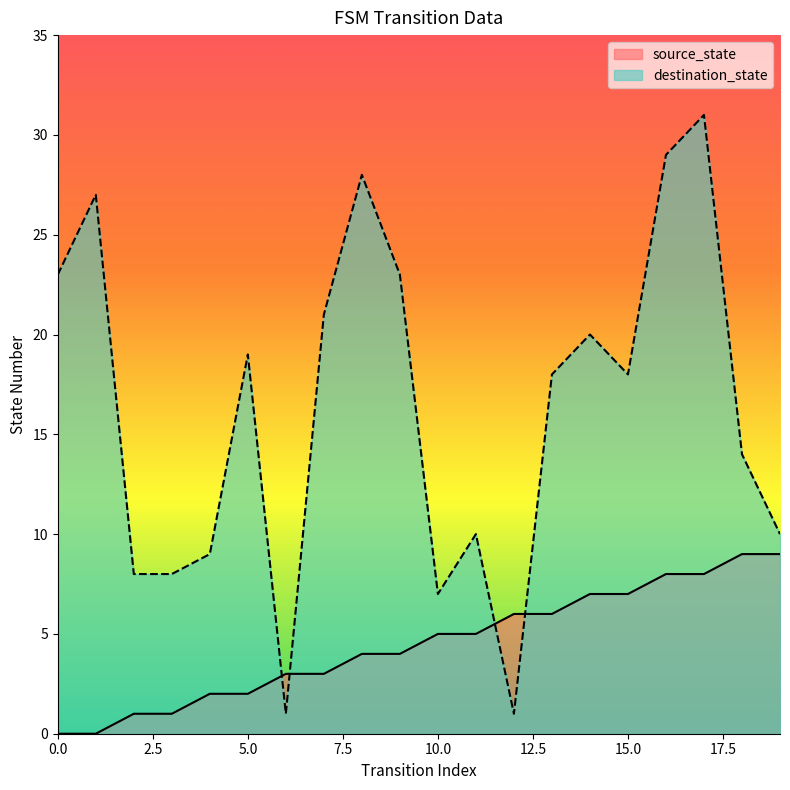

At which category is the sum across all series the highest?

17